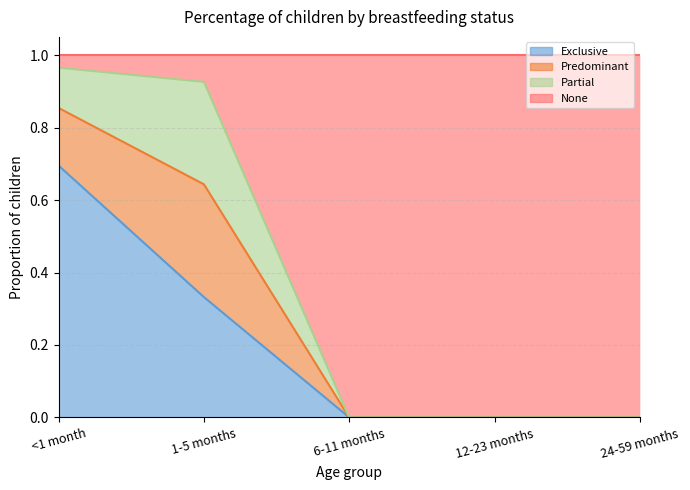

Which category has the highest value in the Exclusive series?

<1 month